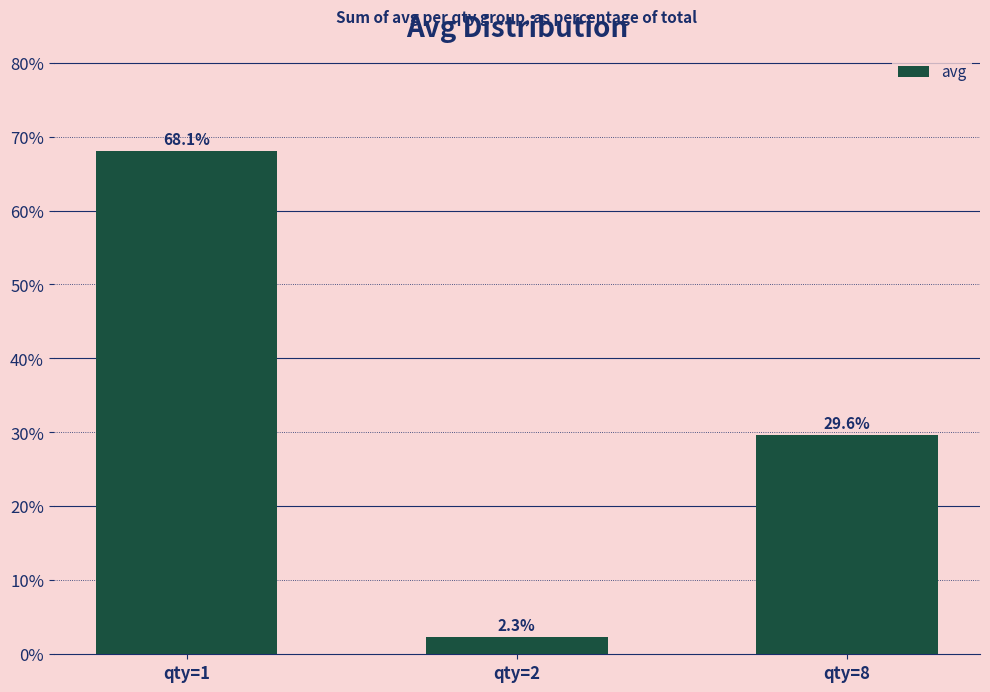

What is the difference between the values at qty=8 and qty=1?

38.5